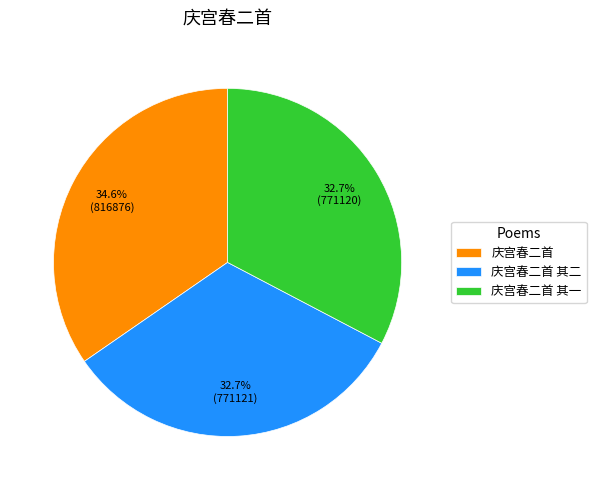

Does any single category account for the majority?

No